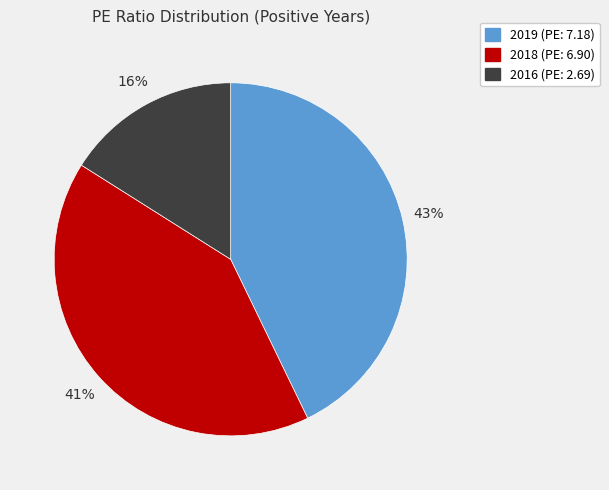

Which category has the smallest portion of the pie?

2016